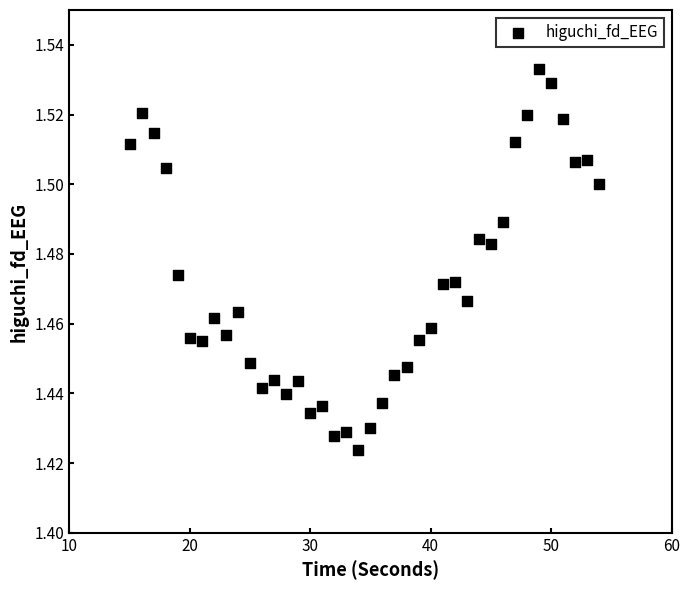

What is the range of X values (max minus min)?

39.0